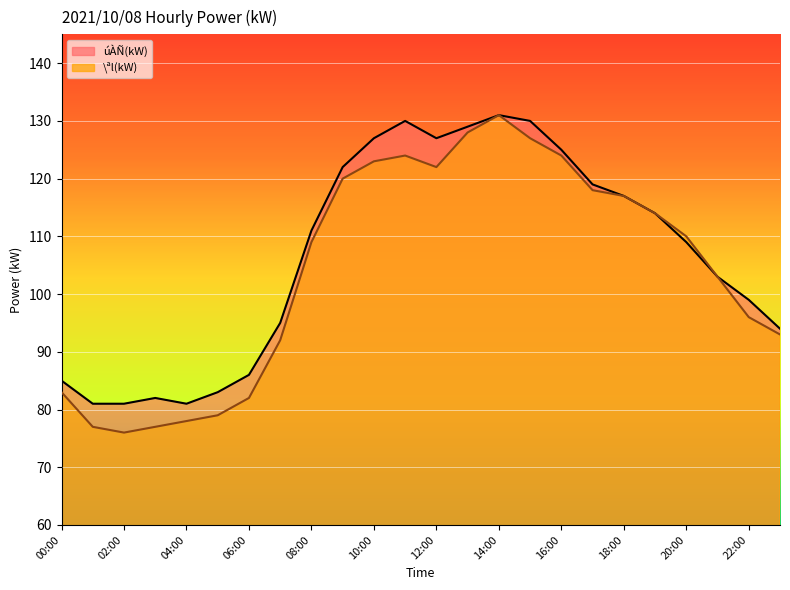

Where is úÀÑ(kW) nearest to the value 106?

20:00